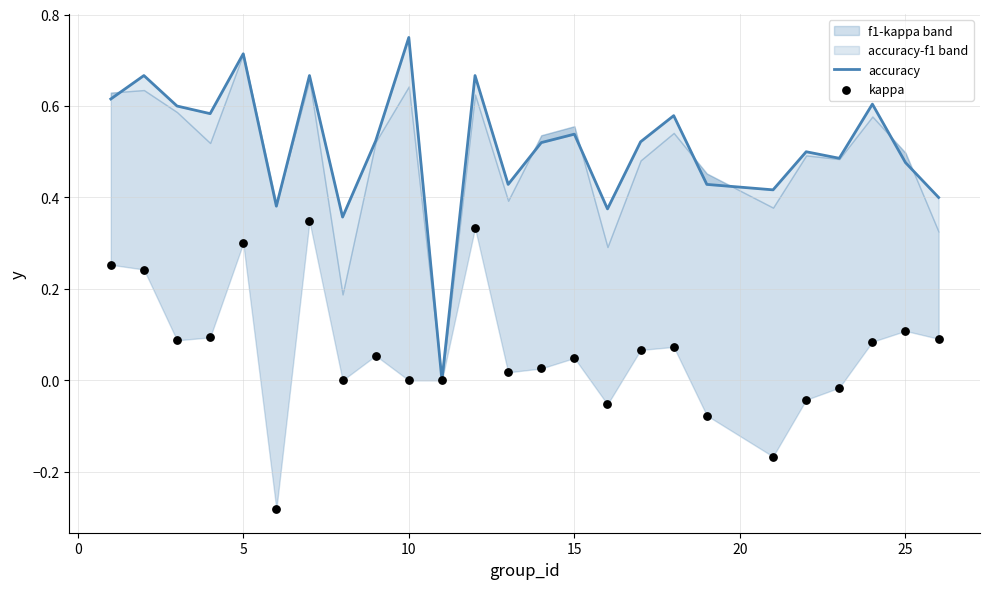

Which series contains the highest Y value?

accuracy